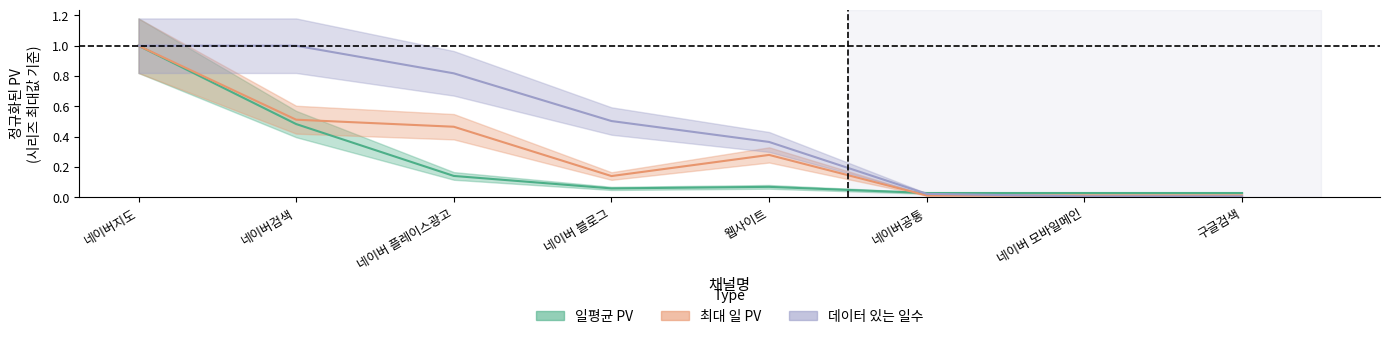

What are all the series names shown in the legend?

일평균 PV, 최대 일 PV, 데이터 있는 일수